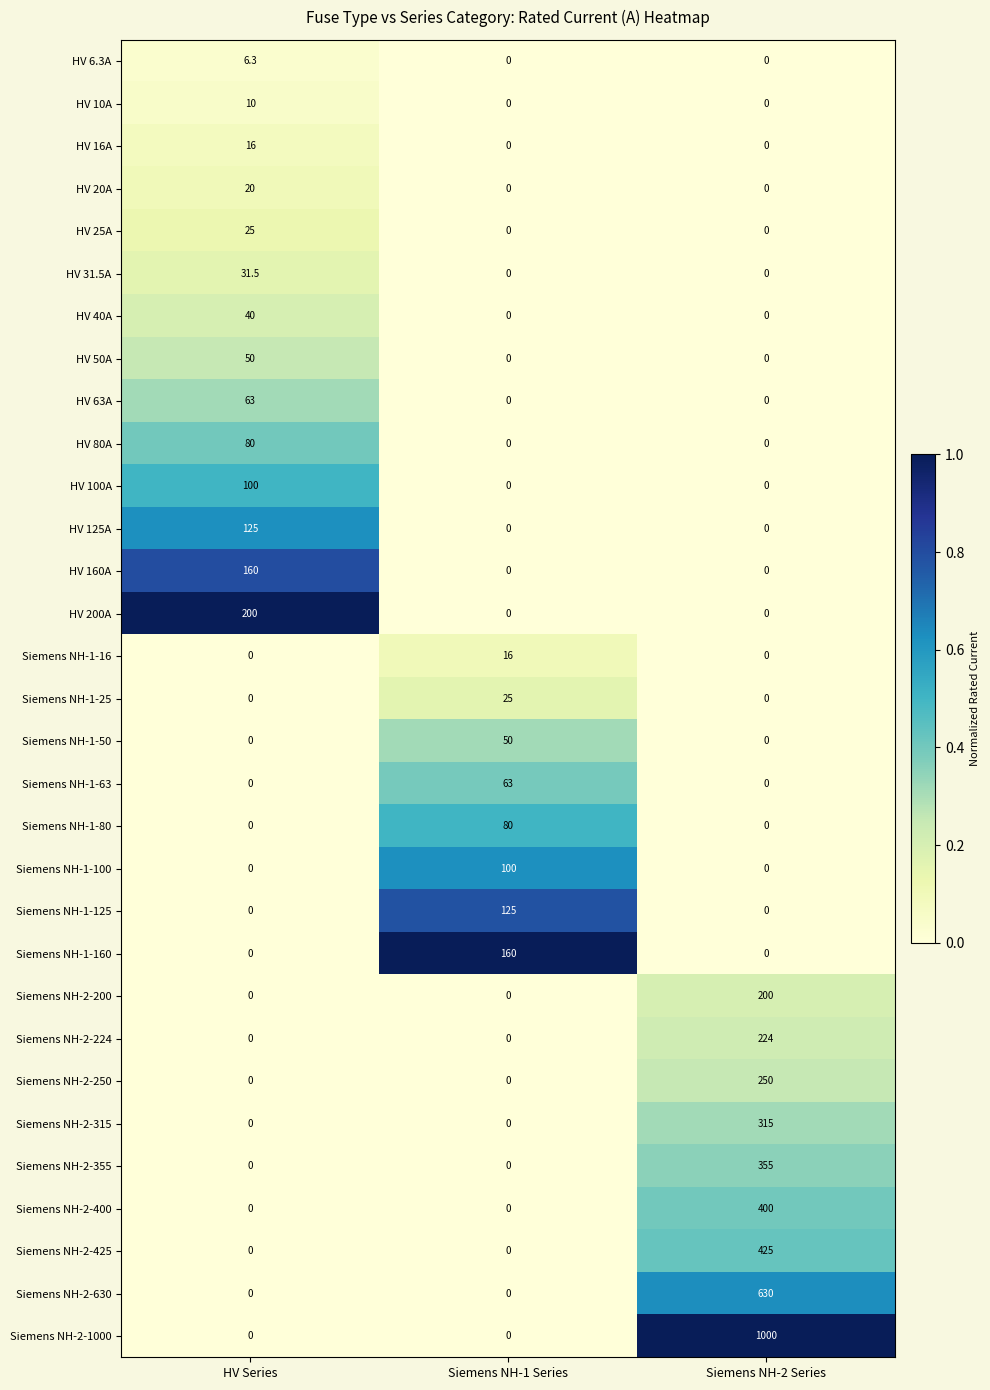

The value of Siemens NH-1-100 at Siemens NH-2 Series is 0.0. True or false?

True